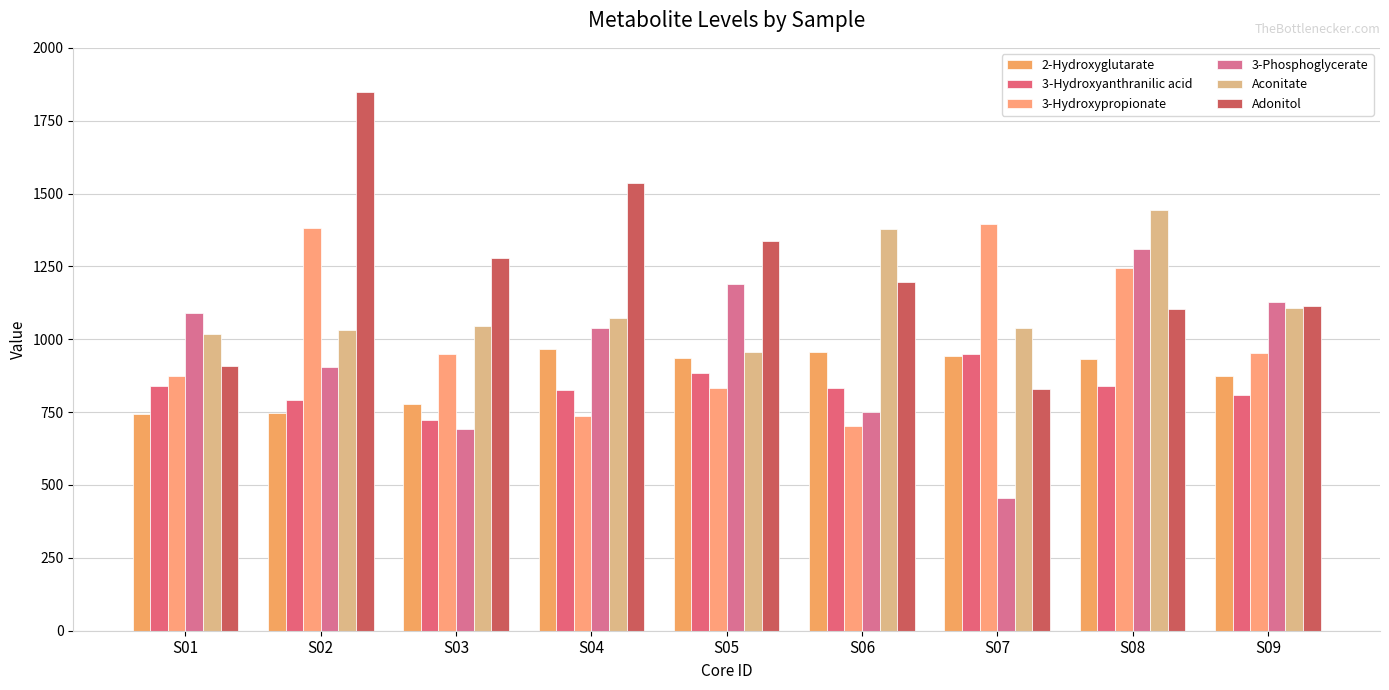

True or false: 3-Phosphoglycerate has a value of 442.6 at S09.

False